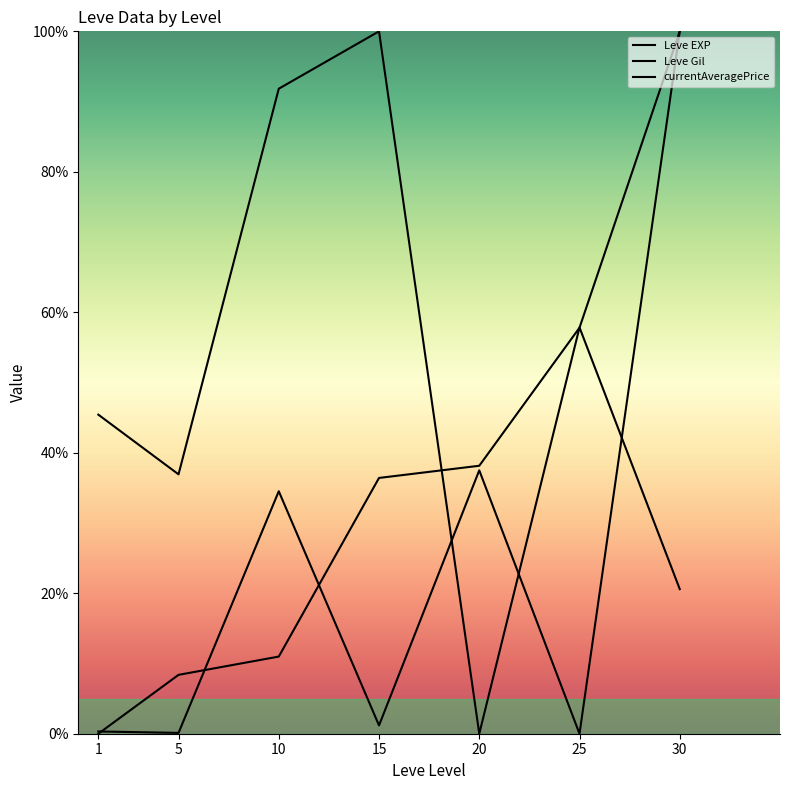

How many positive values does the Leve Gil series have?

6